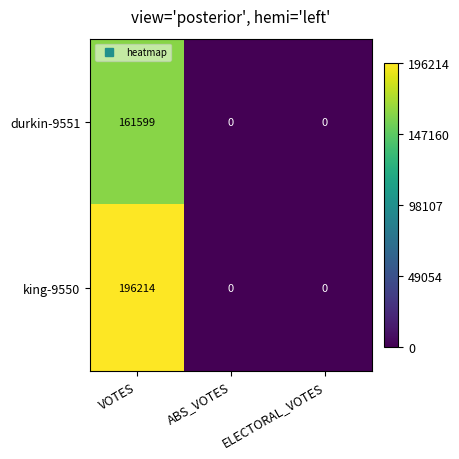

What is the sum of all king-9550 values?

196214